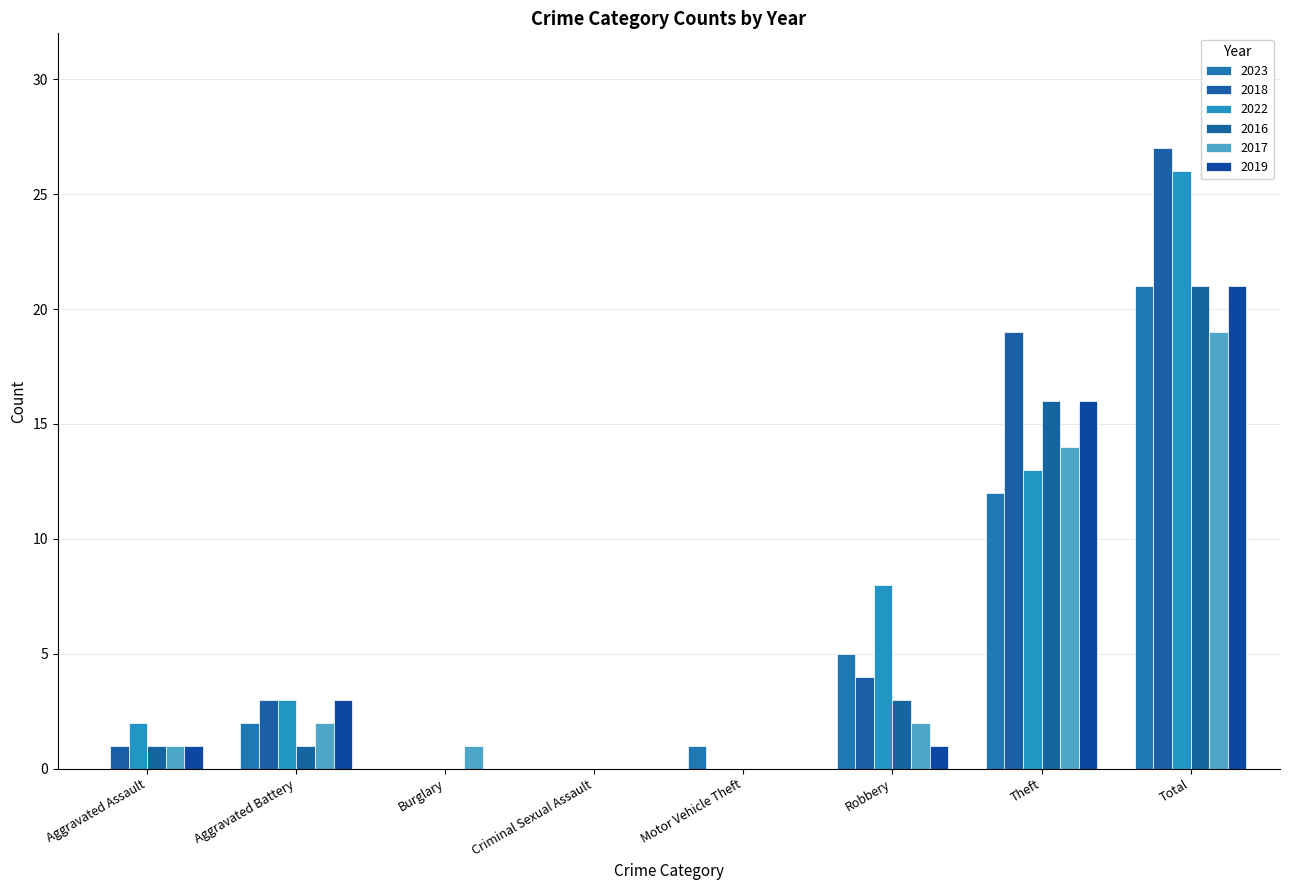

How many distinct data groups are displayed?

6